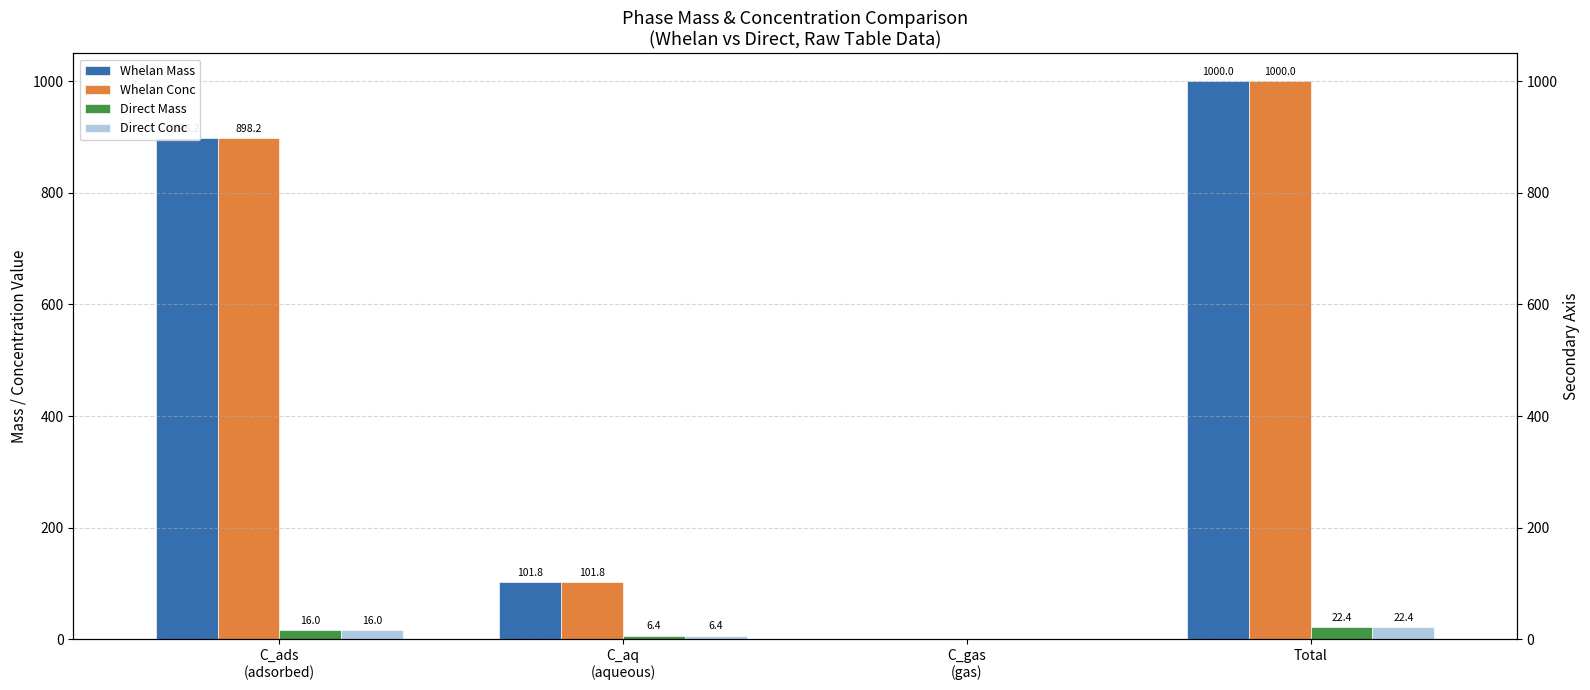

Are the bars grouped side by side (vs. stacked)?

Yes